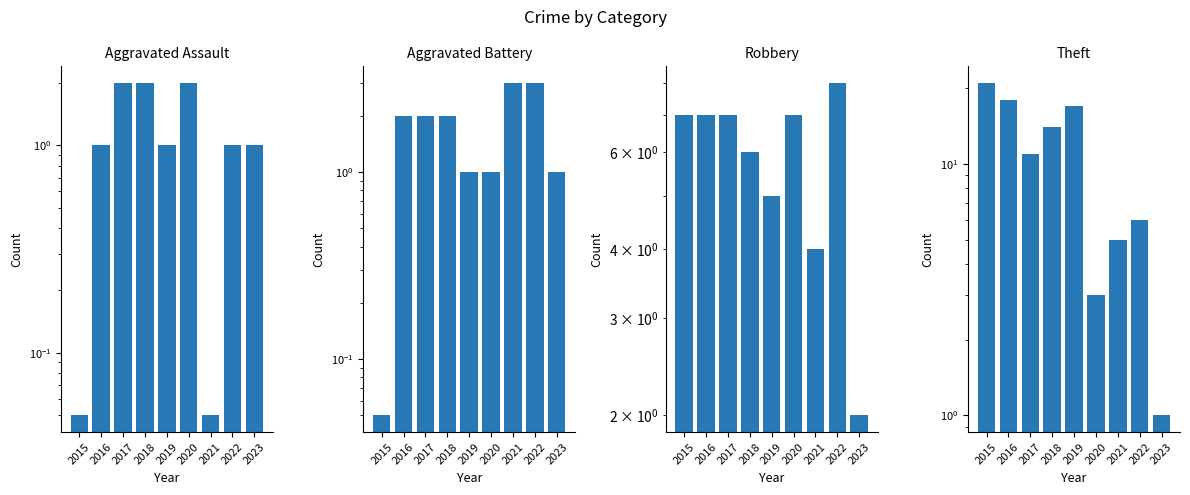

Read the Robbery value at 2019.

5.0